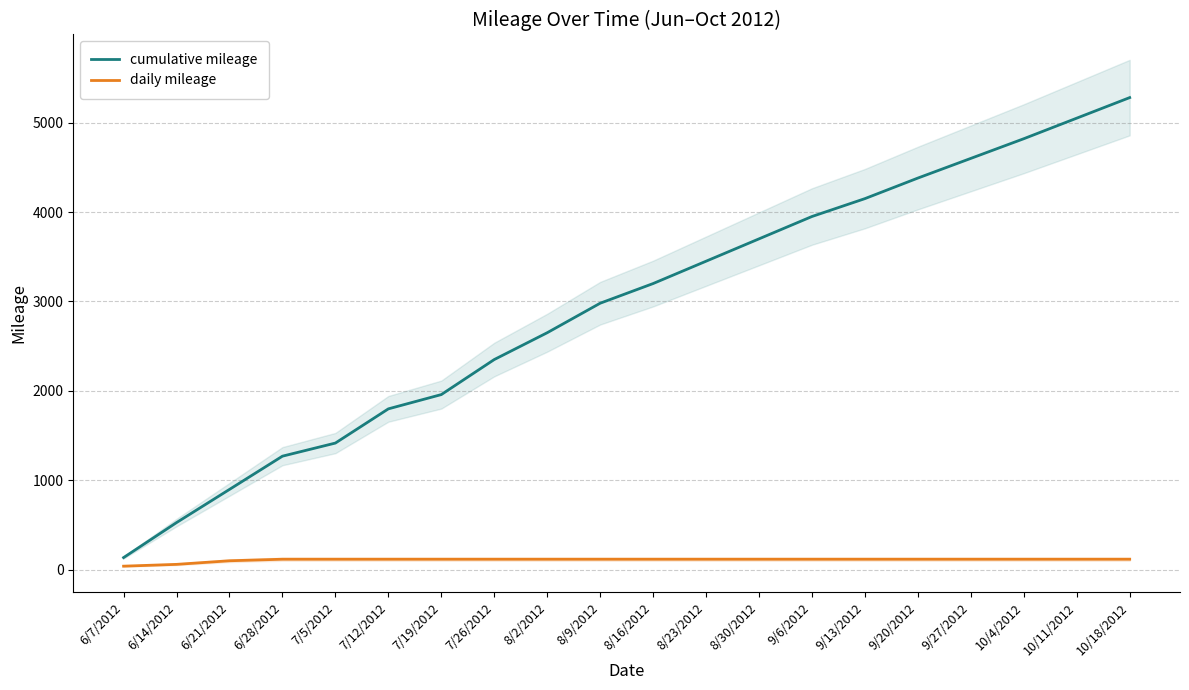

At how many categories does at least one series exceed 2971?

11